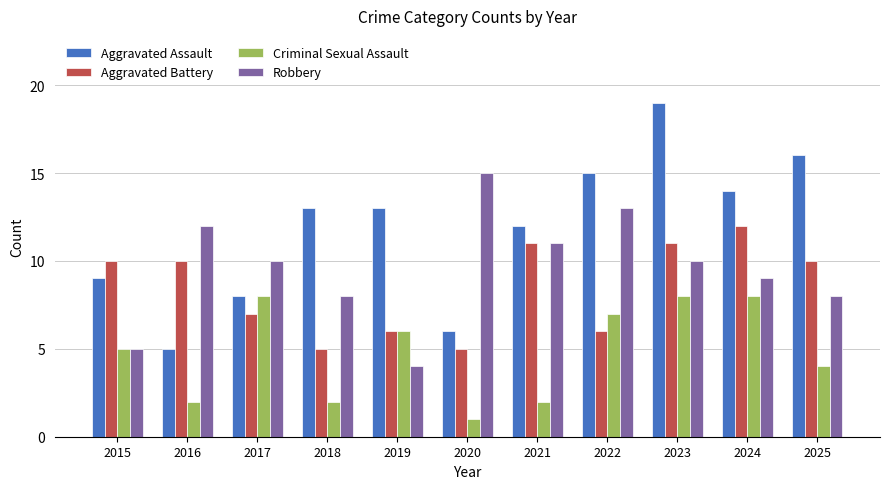

Reading left to right, list all the values displayed in this chart.

Aggravated Assault: 9	5	8	13	13	6	12	15	19	14	16
Aggravated Battery: 10	10	7	5	6	5	11	6	11	12	10
Criminal Sexual Assault: 5	2	8	2	6	1	2	7	8	8	4
Robbery: 5	12	10	8	4	15	11	13	10	9	8